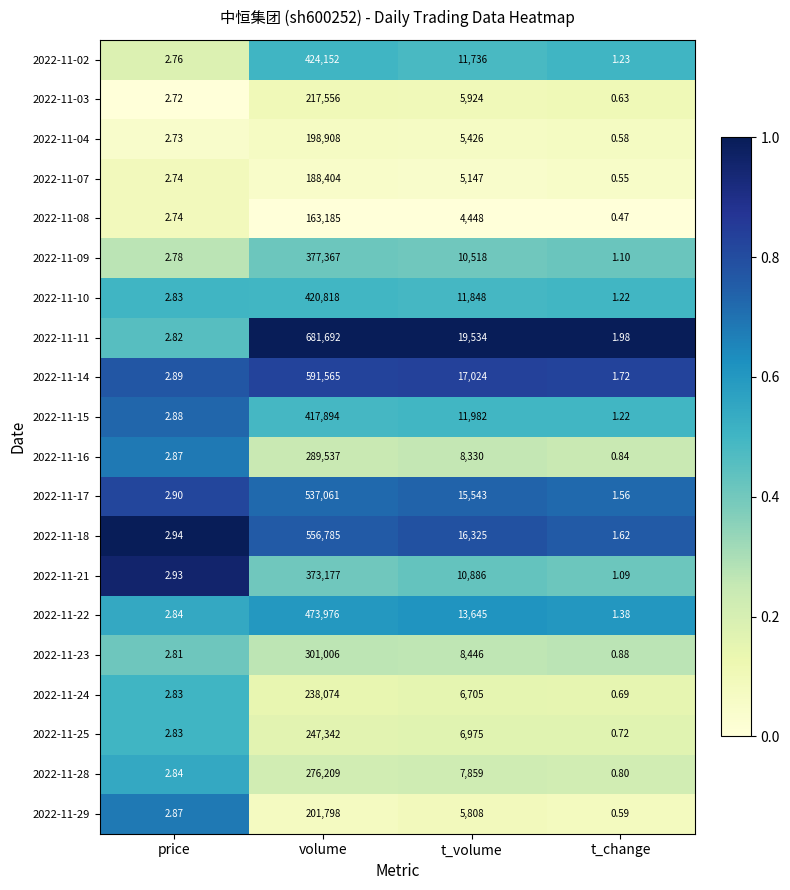

Is the value of 2022-11-08 at t_change greater than the value of 2022-11-16 at t_volume?

No